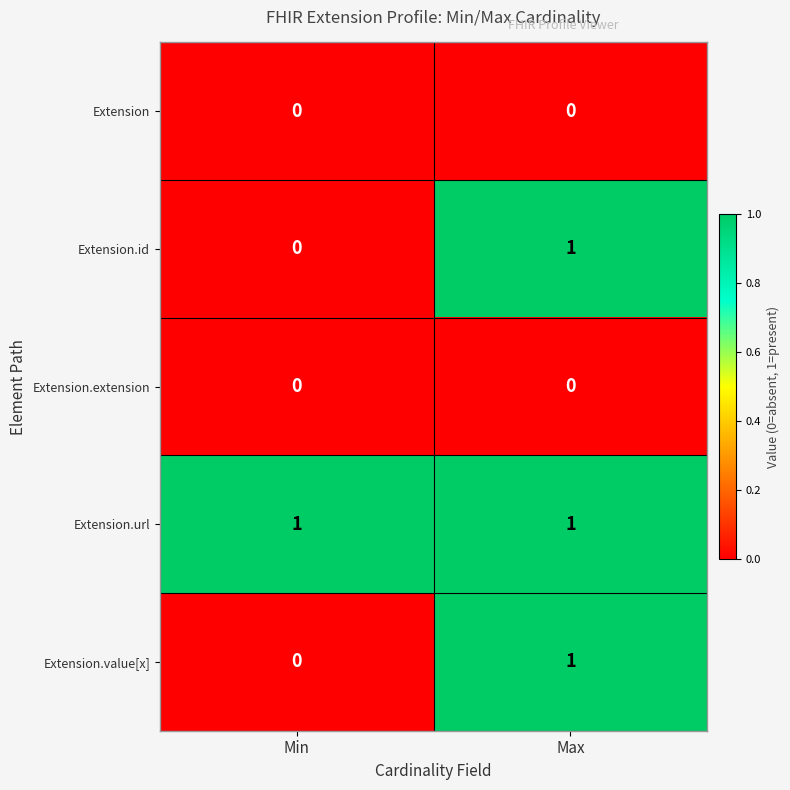

The Extension.value[x] series shows 1 at Min. True or false?

False